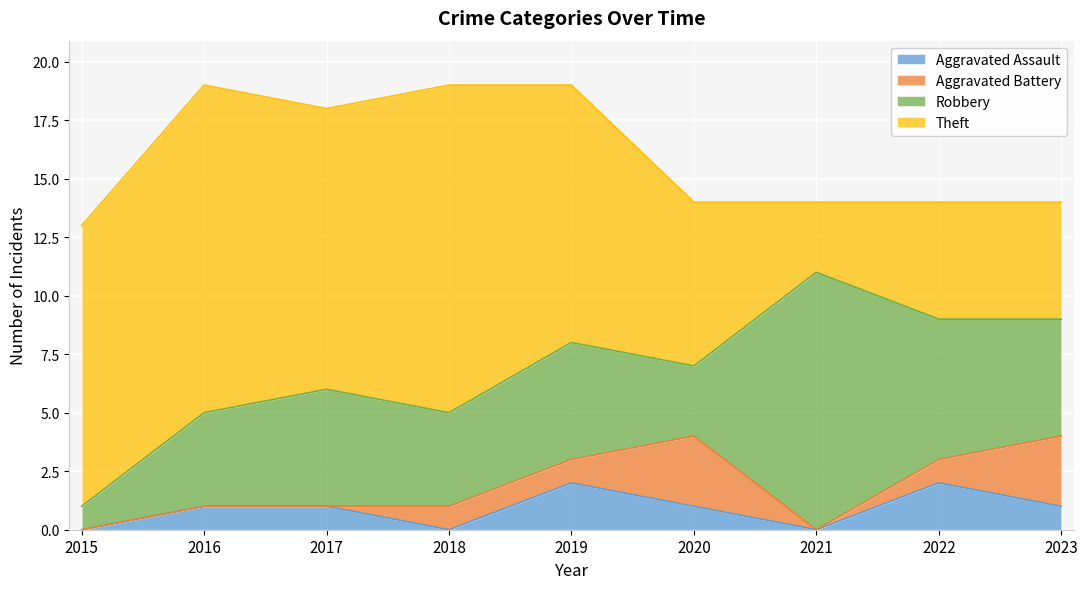

Which series ends up on top after the final intersection of Aggravated Assault and Aggravated Battery?

Aggravated Battery